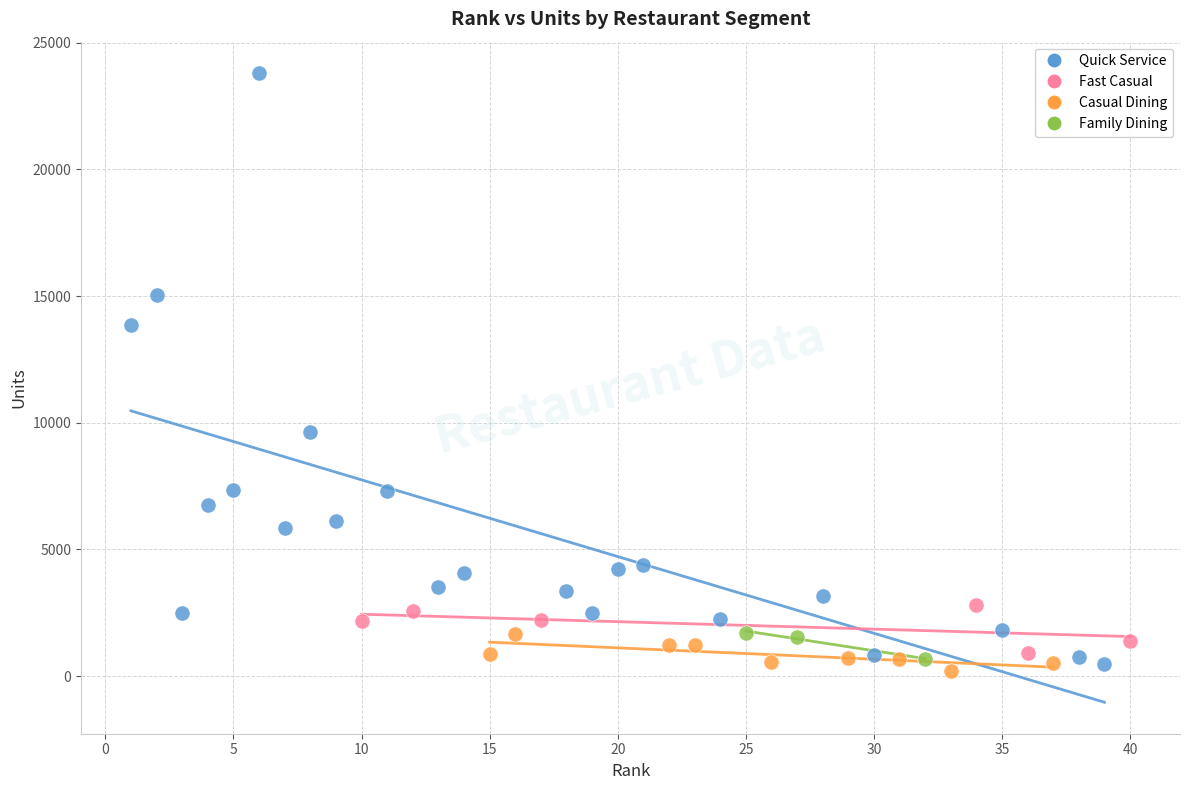

What are all the series names shown in the legend?

Quick Service, Fast Casual, Casual Dining, Family Dining